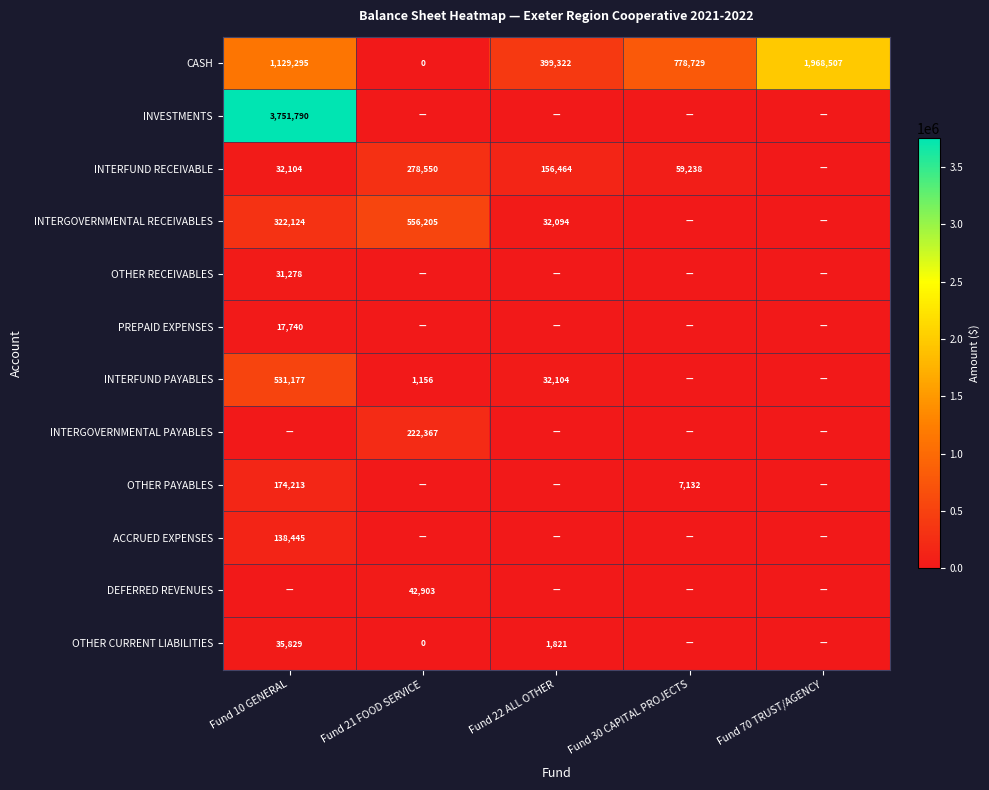

The value of INVESTMENTS at Fund 10 GENERAL is 3751790. True or false?

True